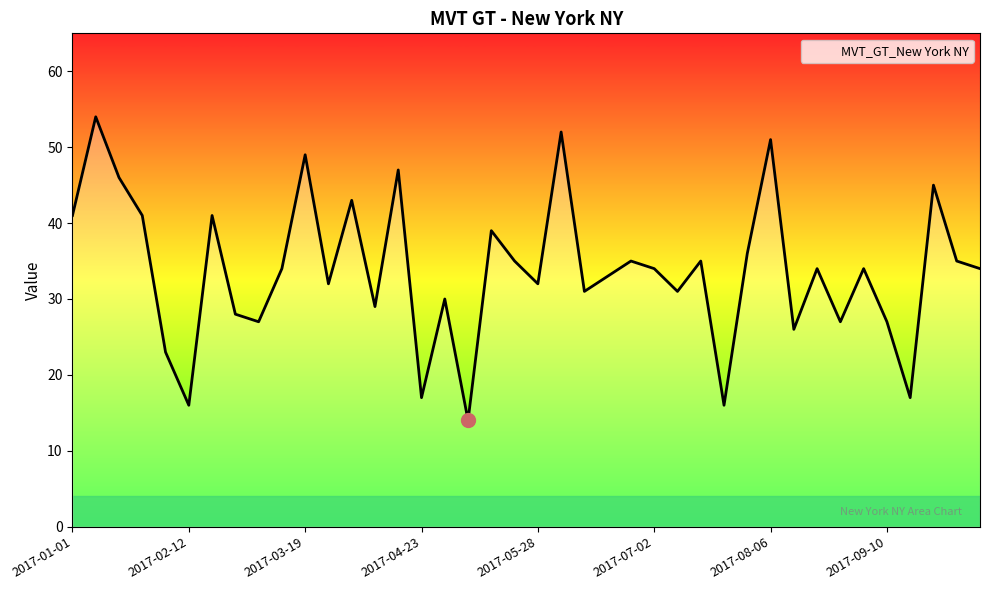

What is the maximum value shown in the chart?

54